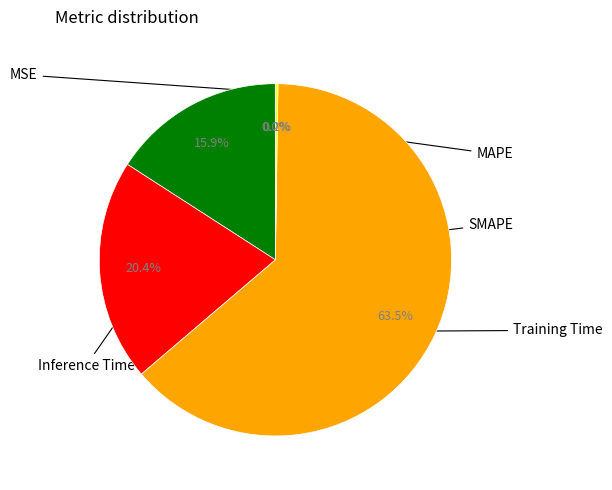

Does any single category account for the majority?

Yes